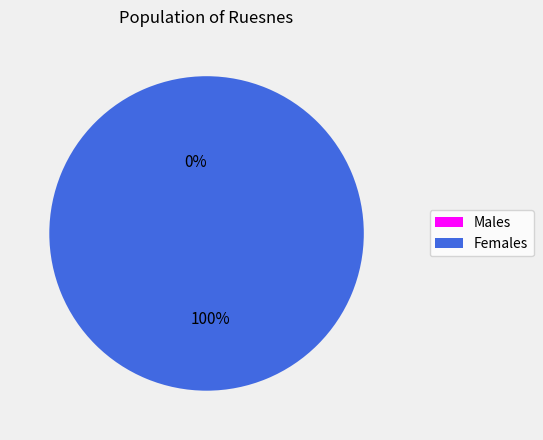

Does 1 represent more than half of the total?

Yes